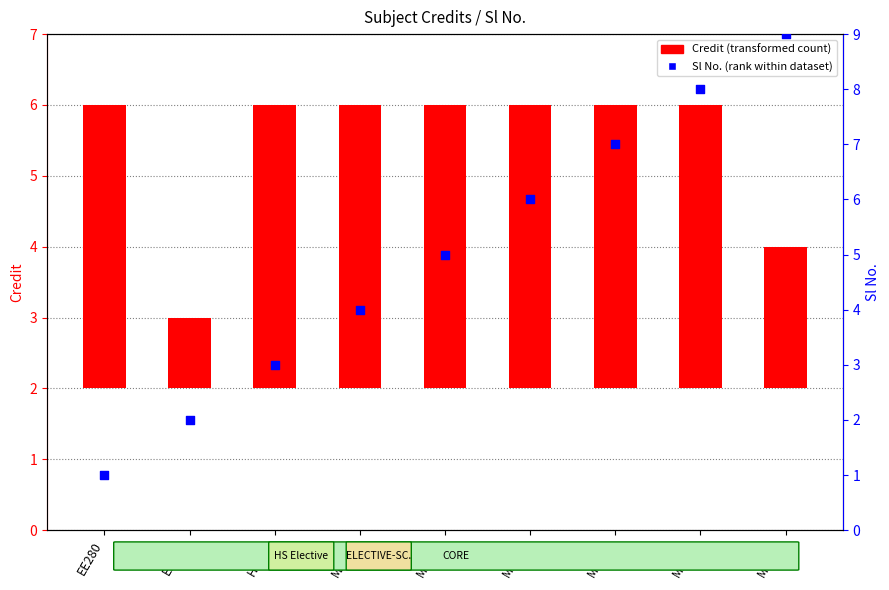

Which series contains the lowest Y value?

Credit (transformed count)